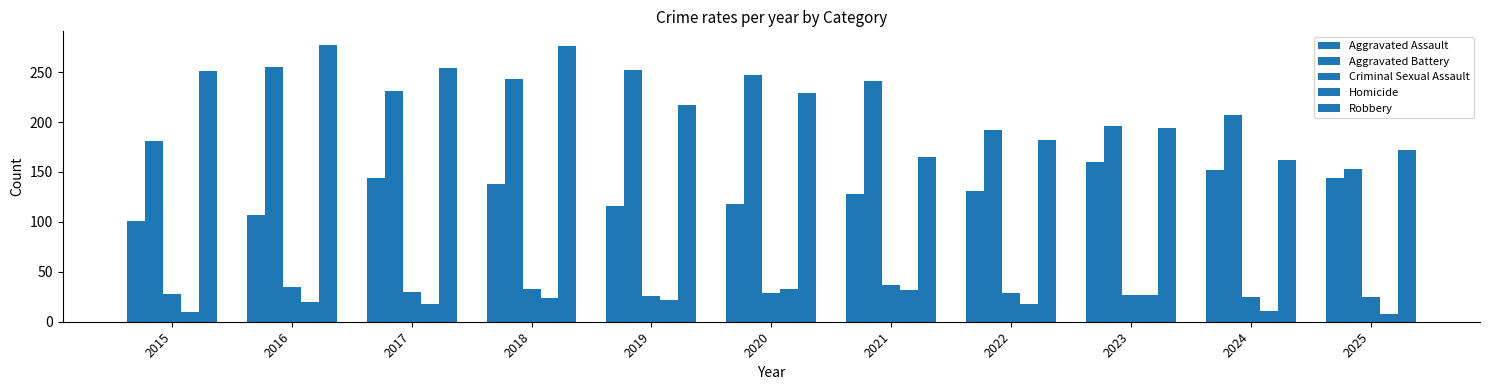

How many groups of bars are there?

11